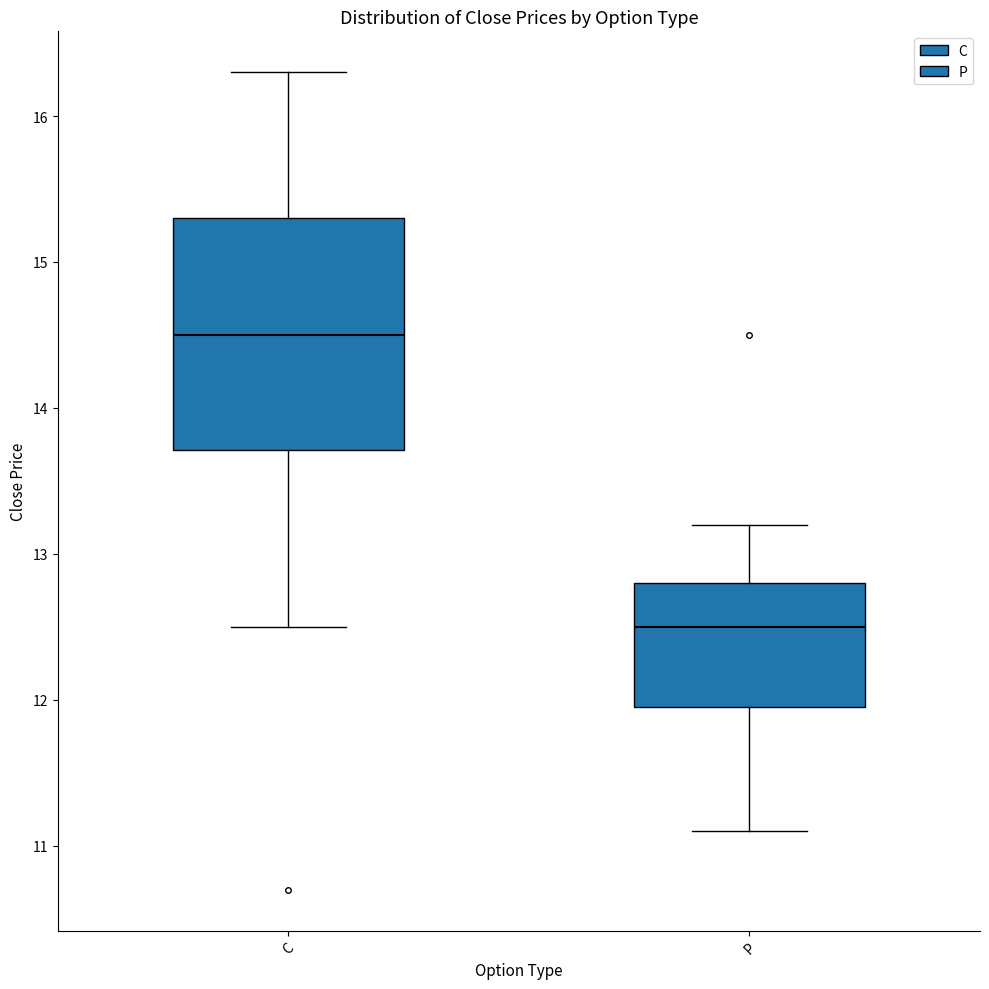

Which box's median line is the lowest?

P